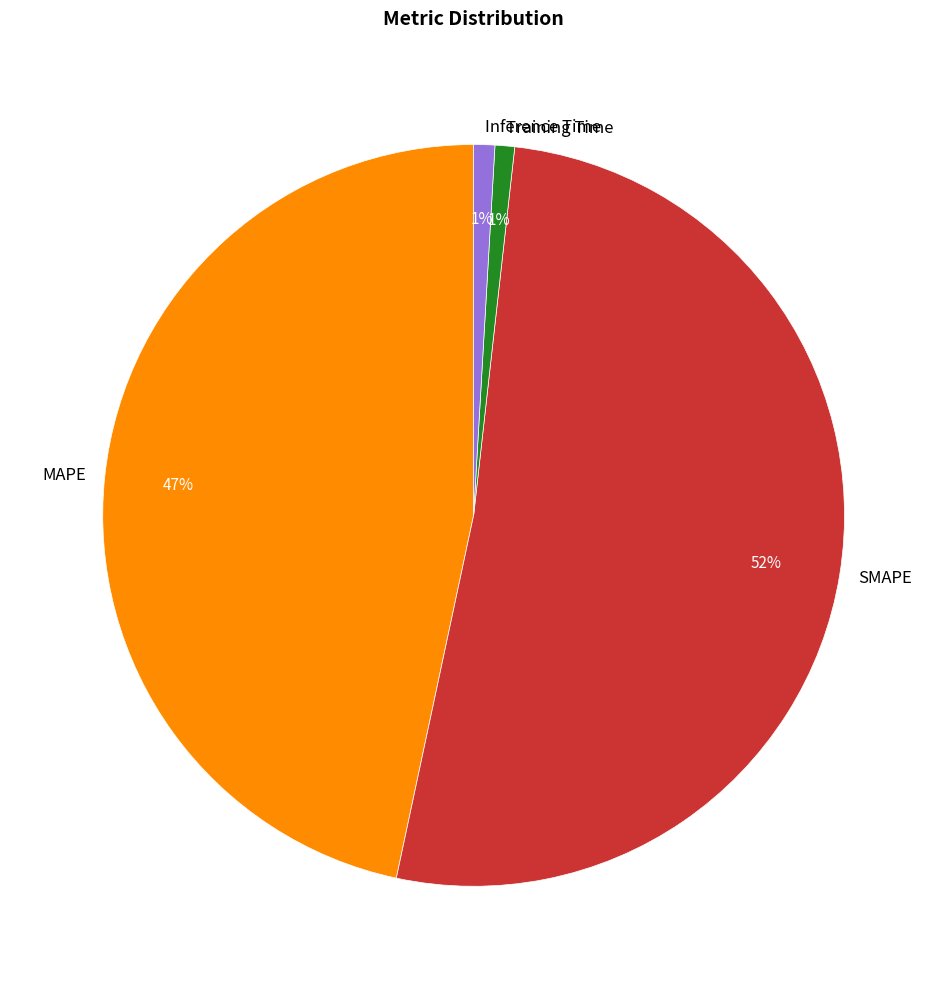

Count the number of slices in the pie.

4